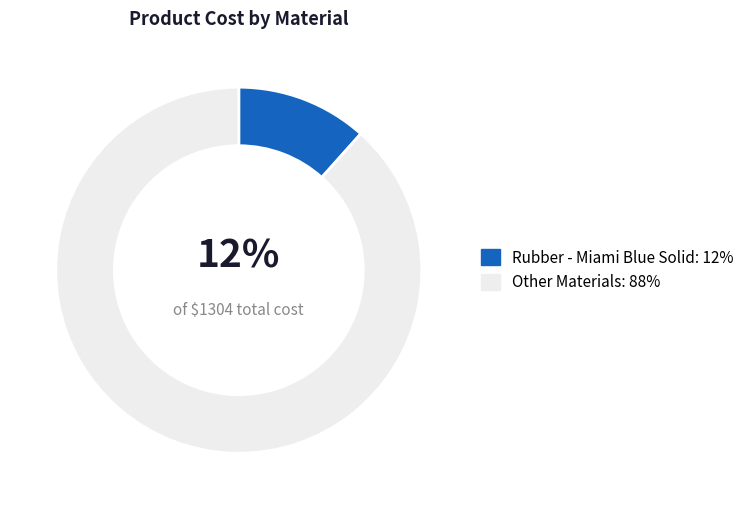

To the nearest percent, what portion does Other Materials: 88% represent?

88%